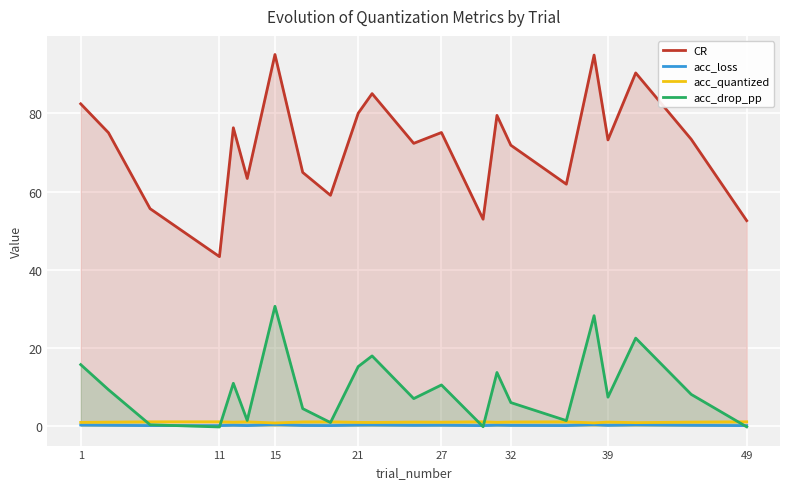

True or false: acc_loss and CR cross at least once.

False